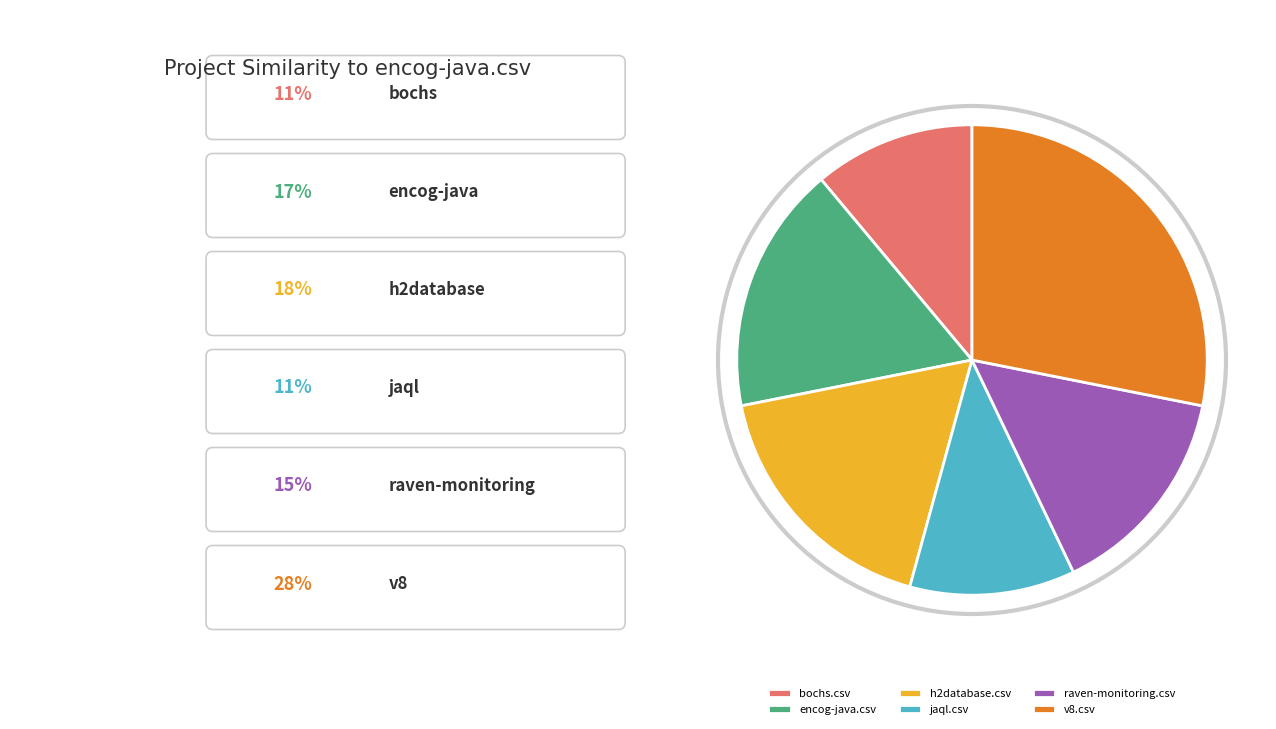

How many segments does this pie chart have?

6